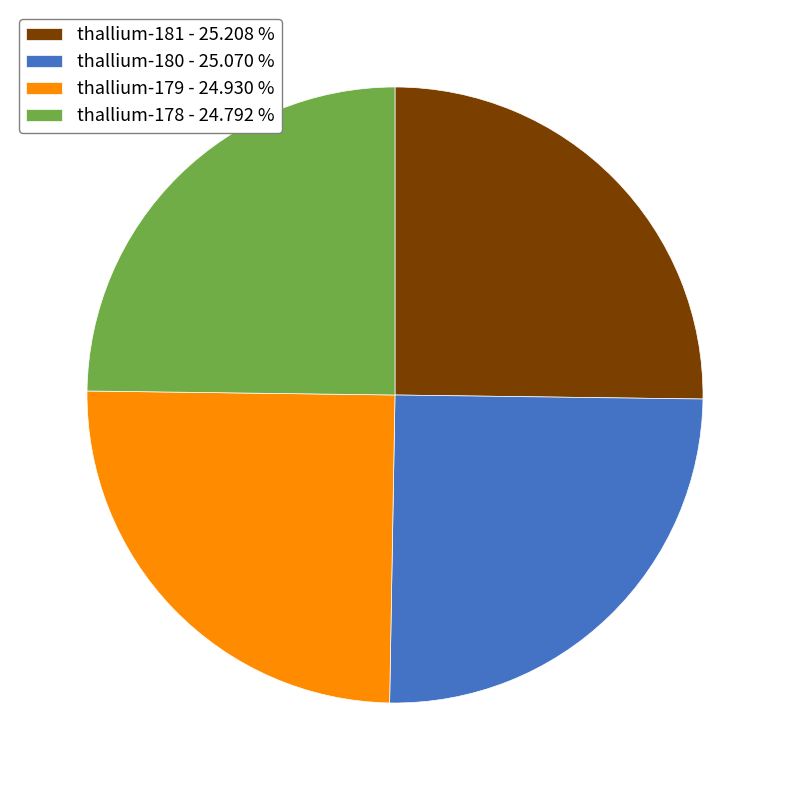

How many slices are in this pie chart?

4